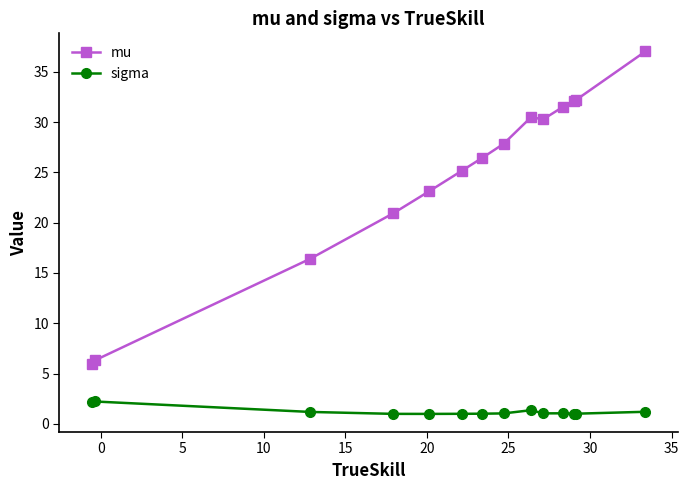

What is the sum of all sigma values?

17.3